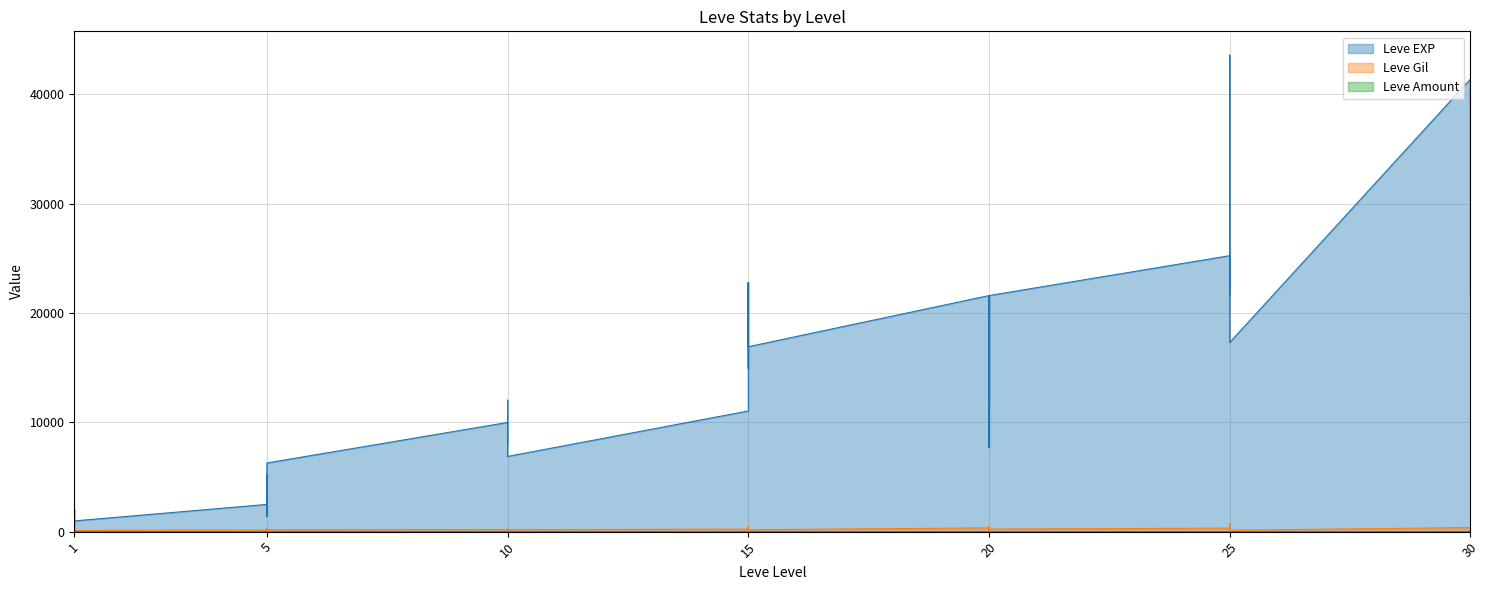

Is the value of Leve Amount at 10 greater than the value of Leve EXP at 15?

No